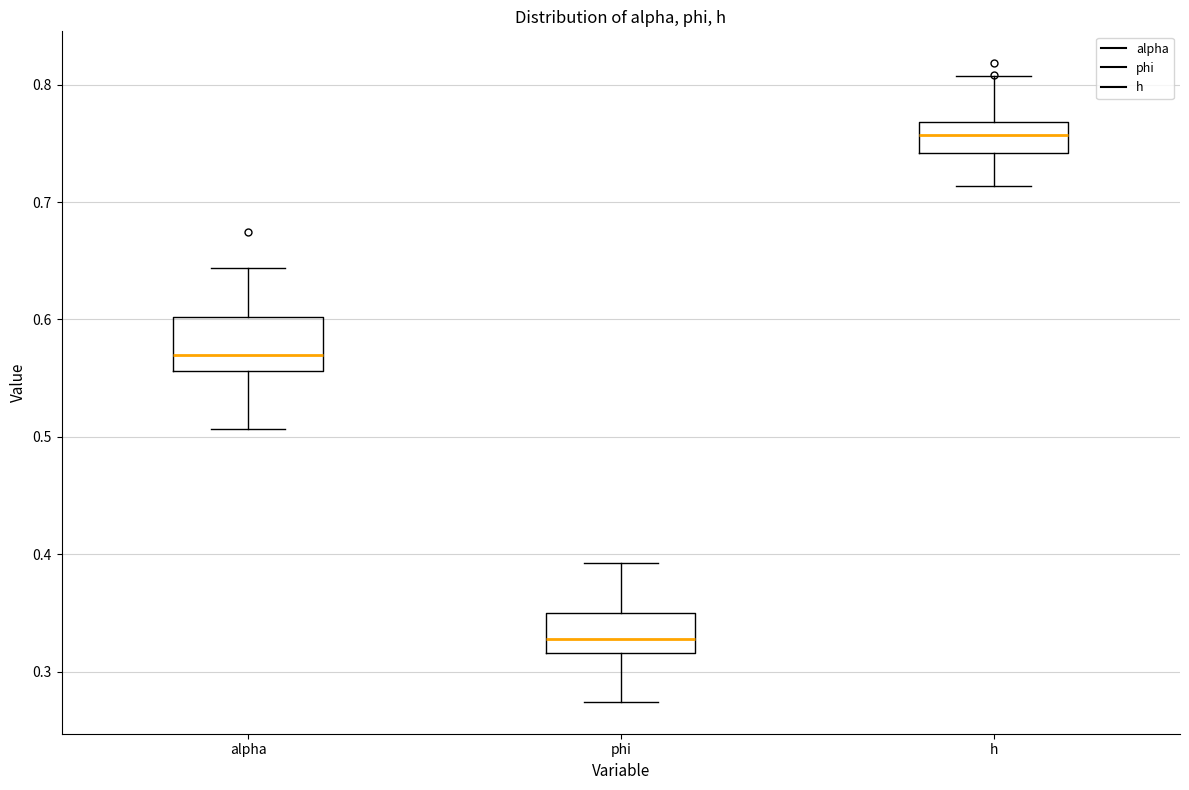

Which box has the highest median line?

h